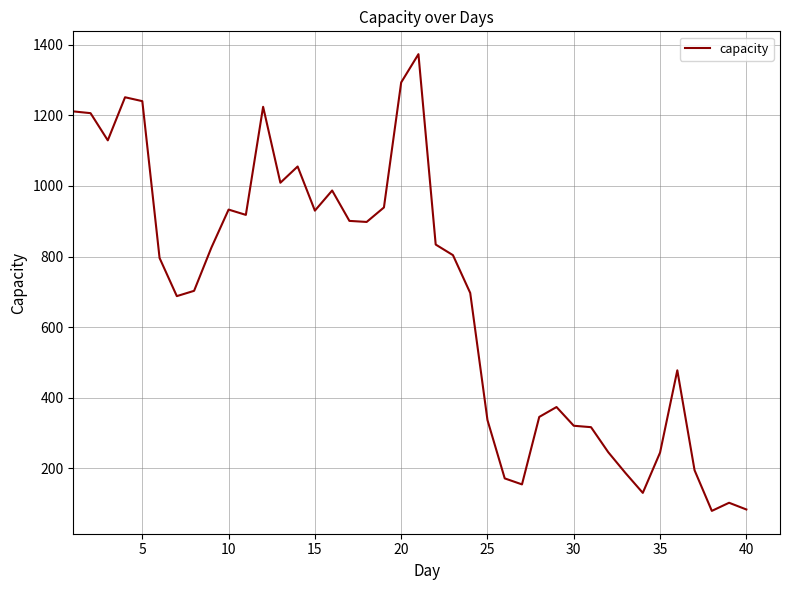

Does the chart display data point markers on the line(s)?

No